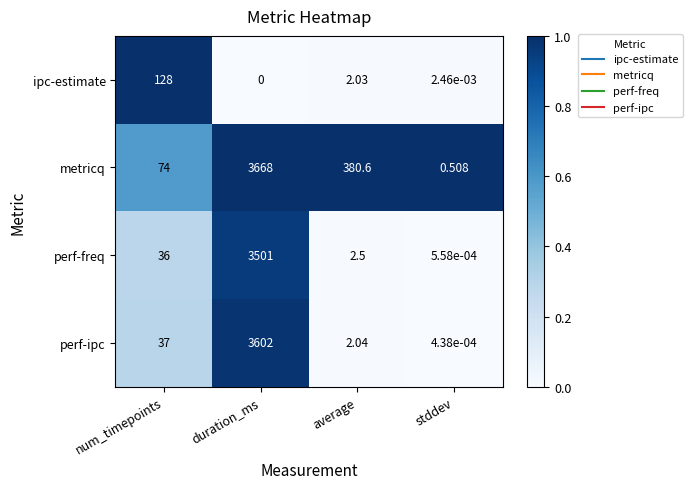

At which category does the chart reach its peak across all series?

duration_ms